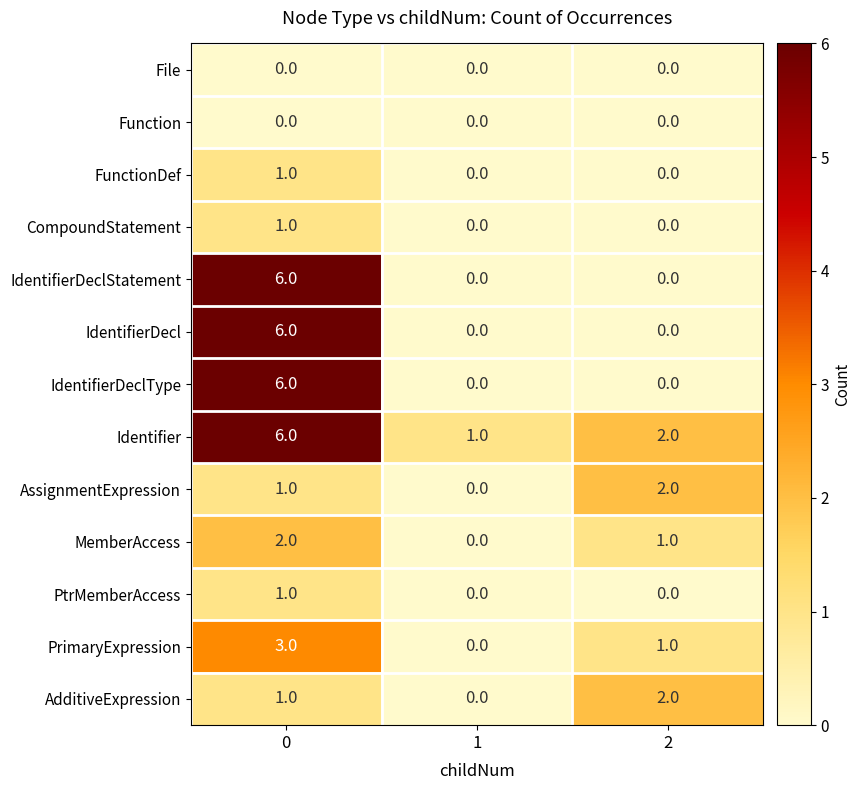

What is the difference between the maximum and minimum values in the Identifier series?

5